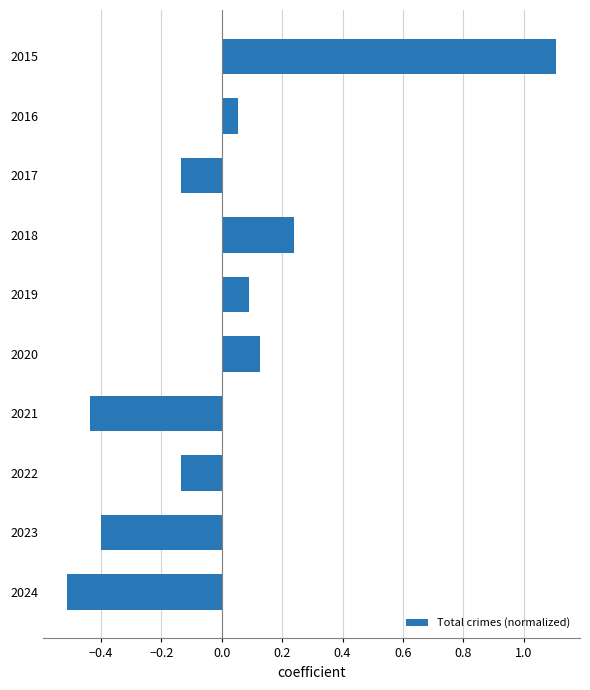

What is the maximum value shown in the chart?

1.1